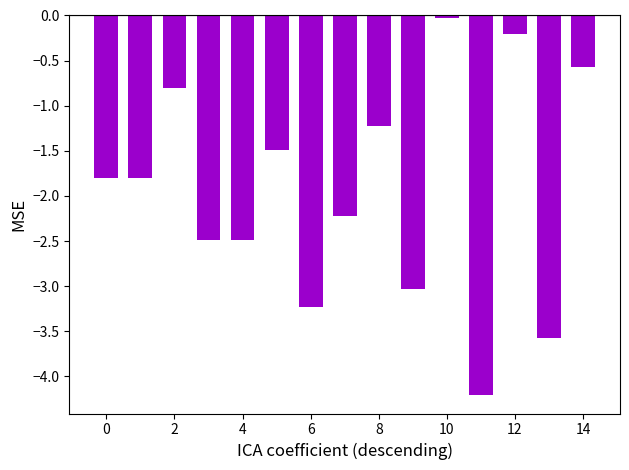

What is the value of the 13th bar from the left?

-0.2